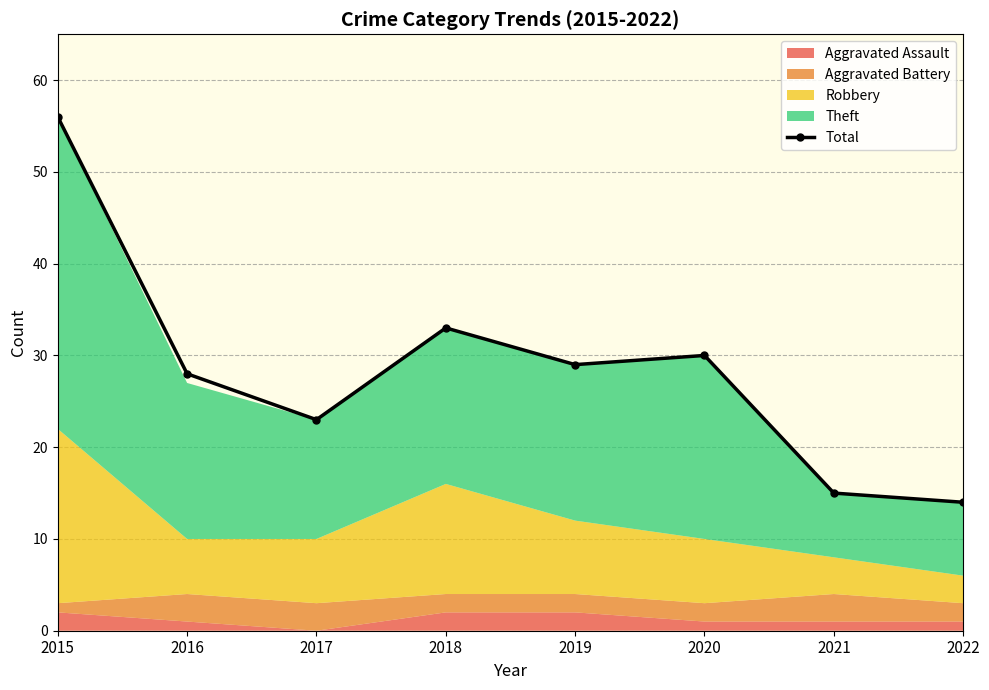

Which has a higher value, 2017 or 2016?

2016